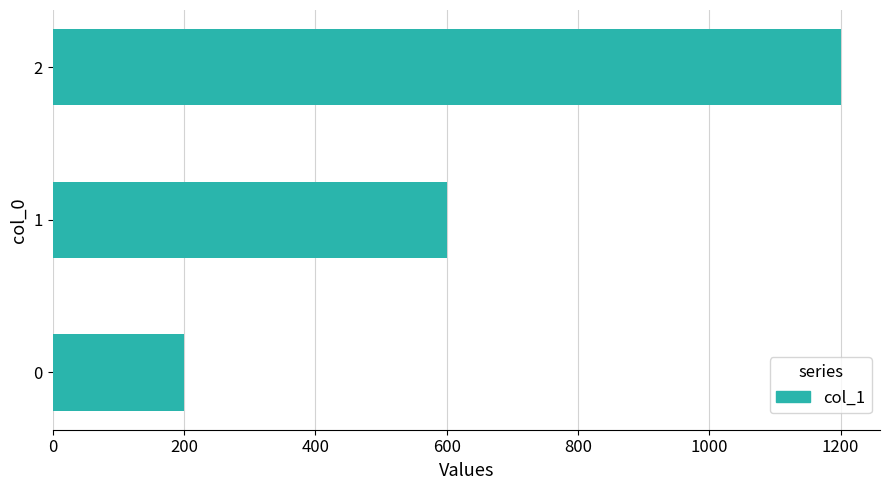

List the labels in order of value, largest first.

2, 1, 0